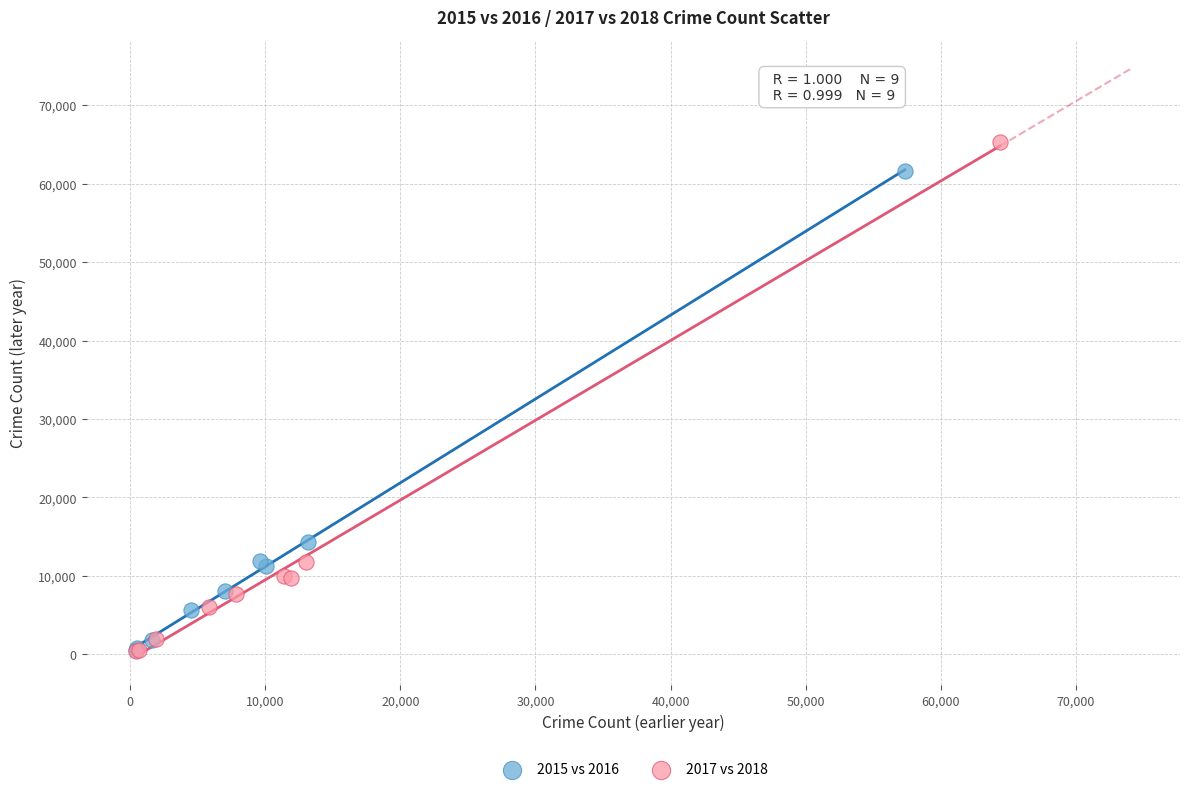

Which series has the widest spread of Y values?

2017 vs 2018